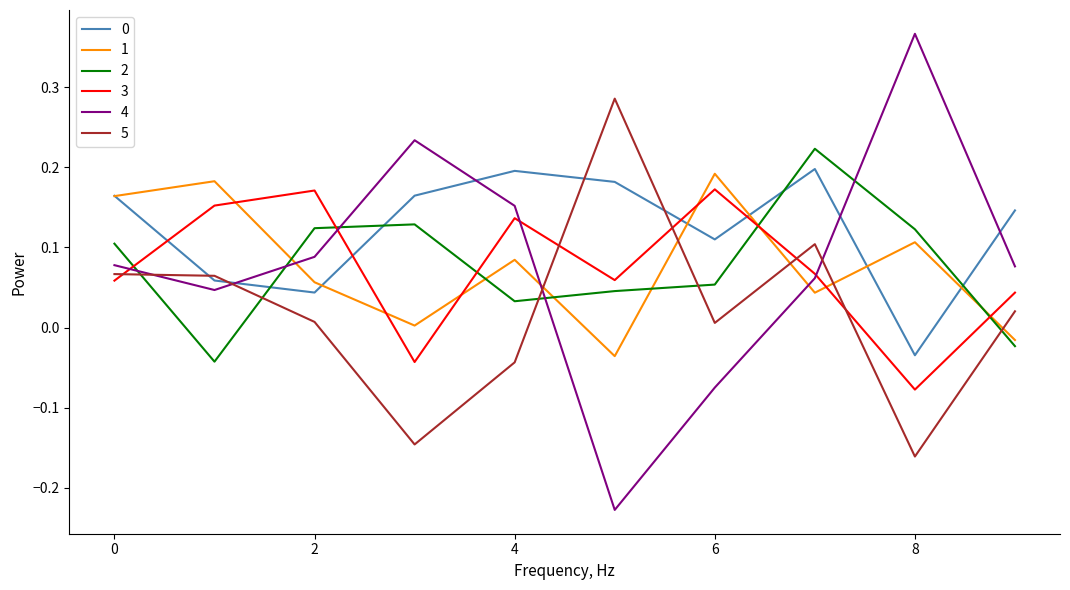

Which series ends up on top after the final intersection of 5 and 4?

4